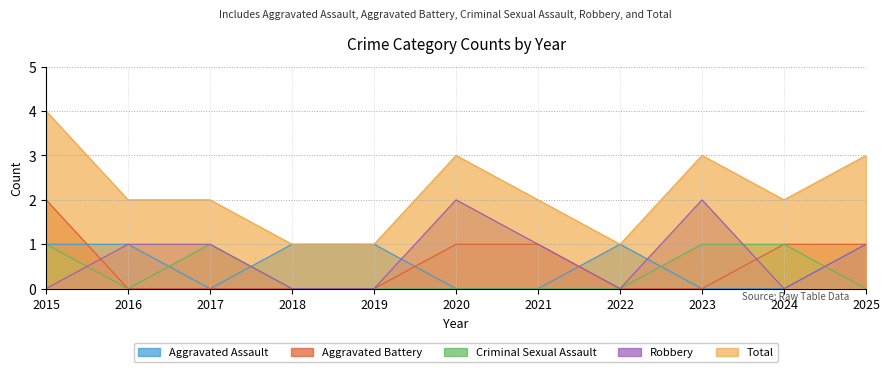

What is the total value across all series at 2023?

6